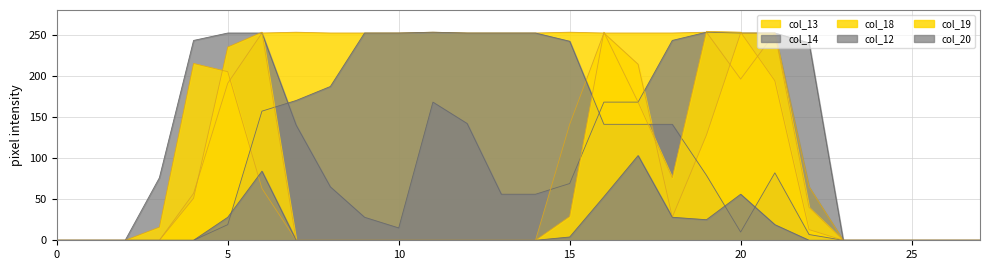

How many series are shown in this chart?

6